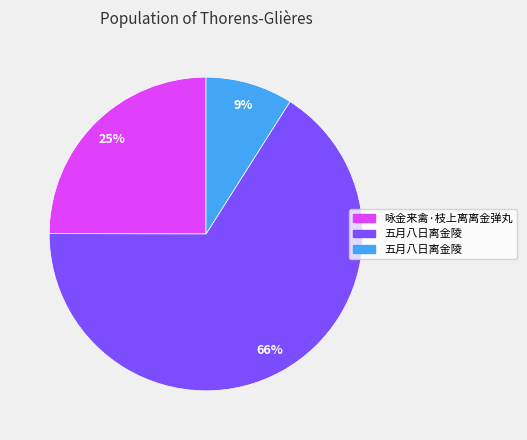

To the nearest percent, what is the difference between the largest and smallest slice percentages?

57%